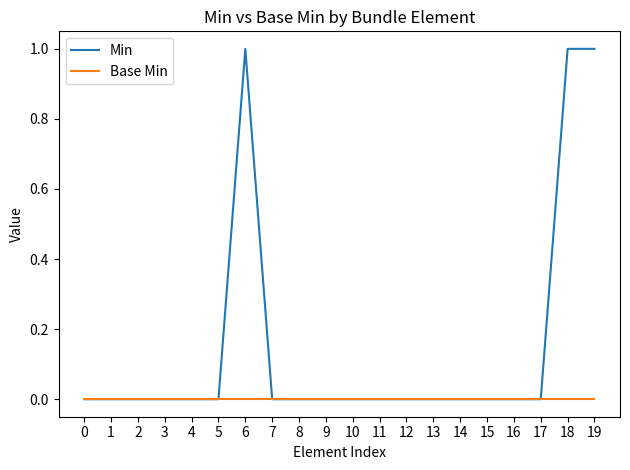

Which series has the largest range (max minus min)?

Min